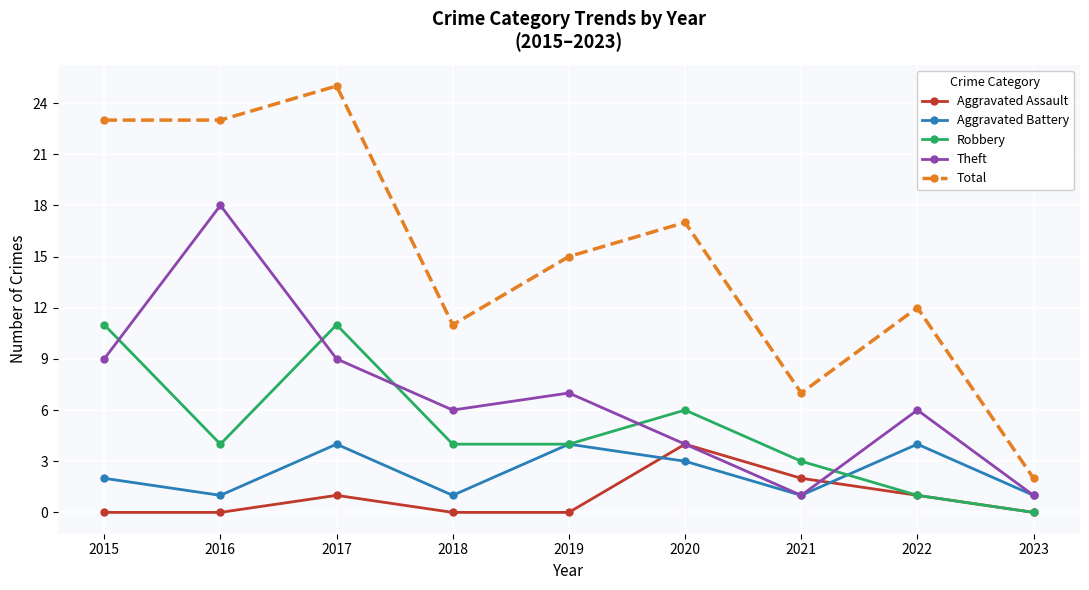

What is the difference between the Theft values at 2016 and 2022?

12